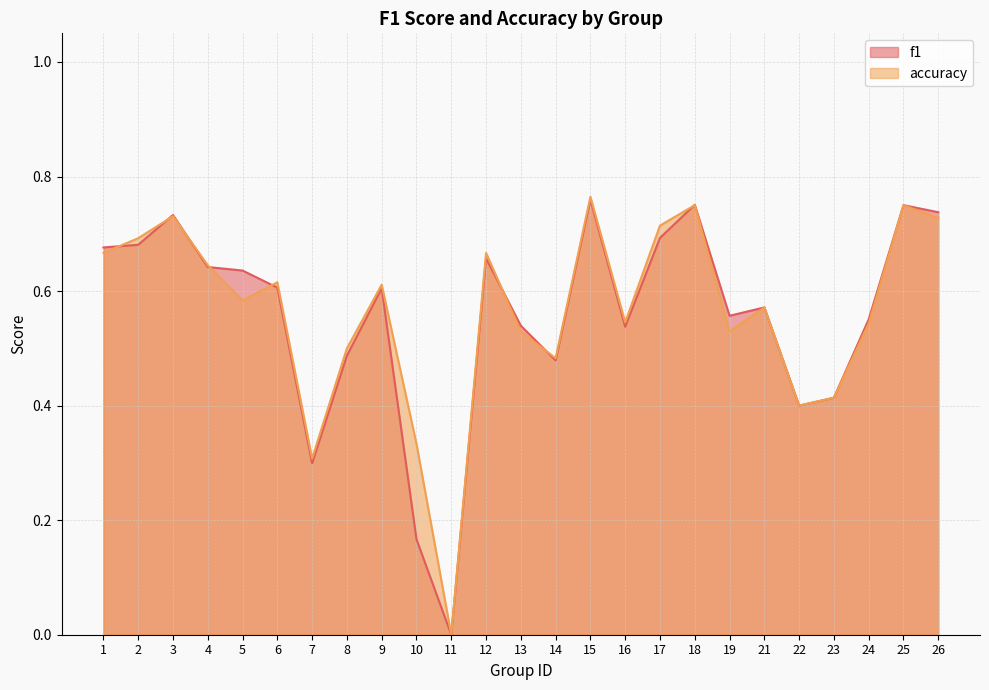

What is the spread (max minus min) of values at 5?

0.1